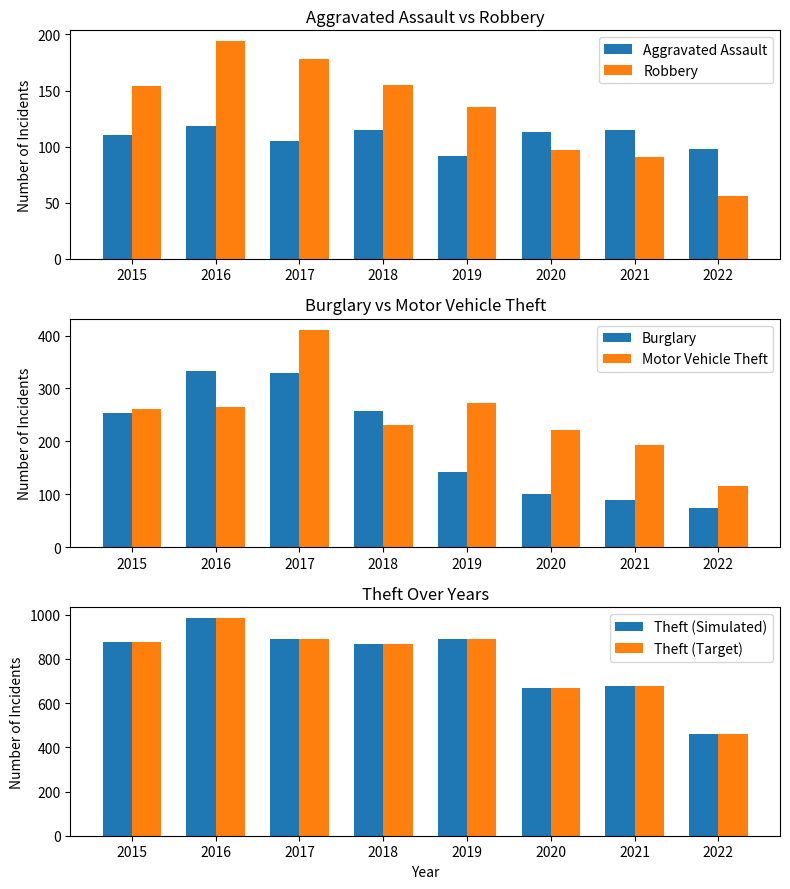

Which category has the lowest value in the Aggravated Assault series?

2019